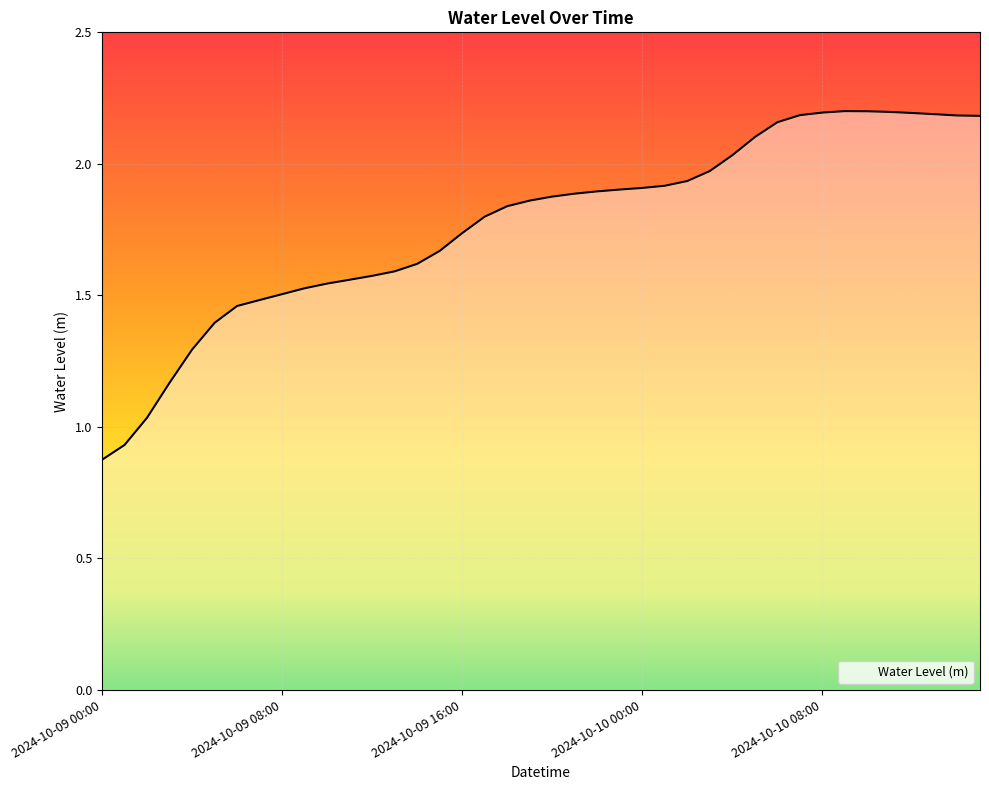

What is the difference between the maximum and minimum values?

1.3